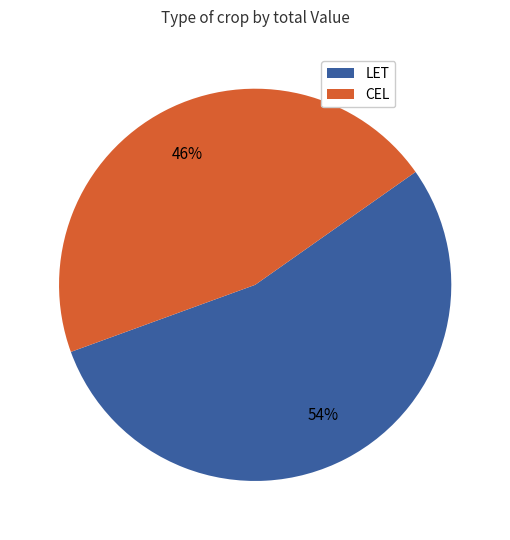

Is the sum of CEL and LET greater than half?

Yes